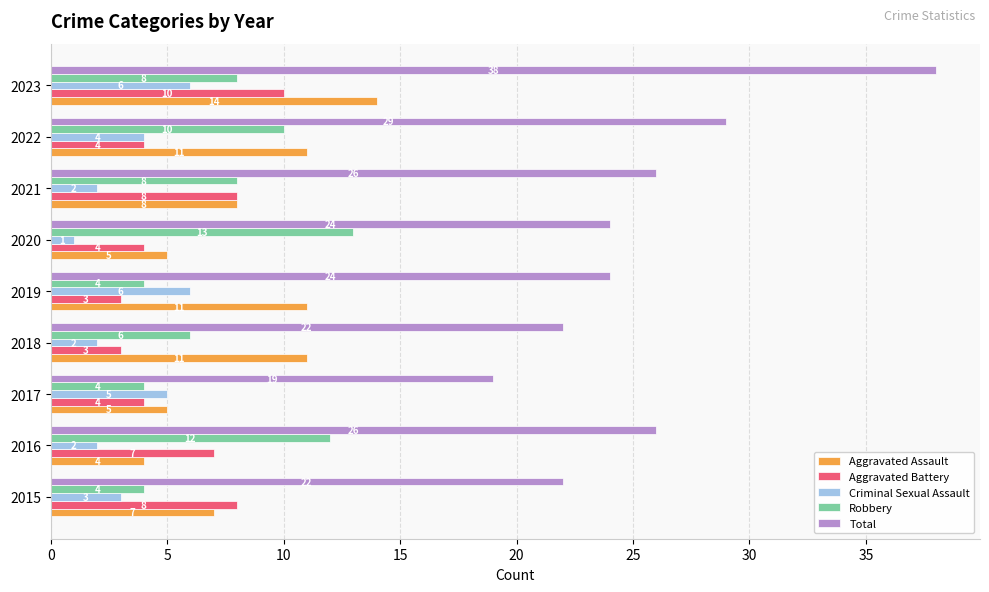

What are all the series names shown in the legend?

Aggravated Assault, Aggravated Battery, Criminal Sexual Assault, Robbery, Total